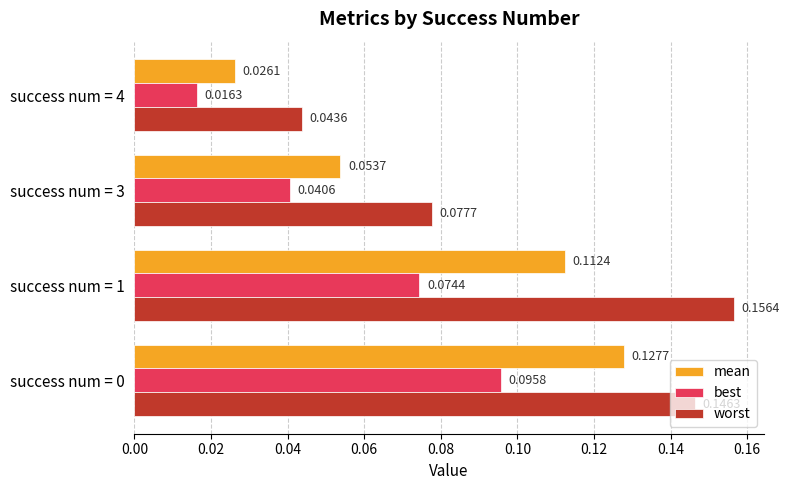

Which series has the largest total across all categories?

worst